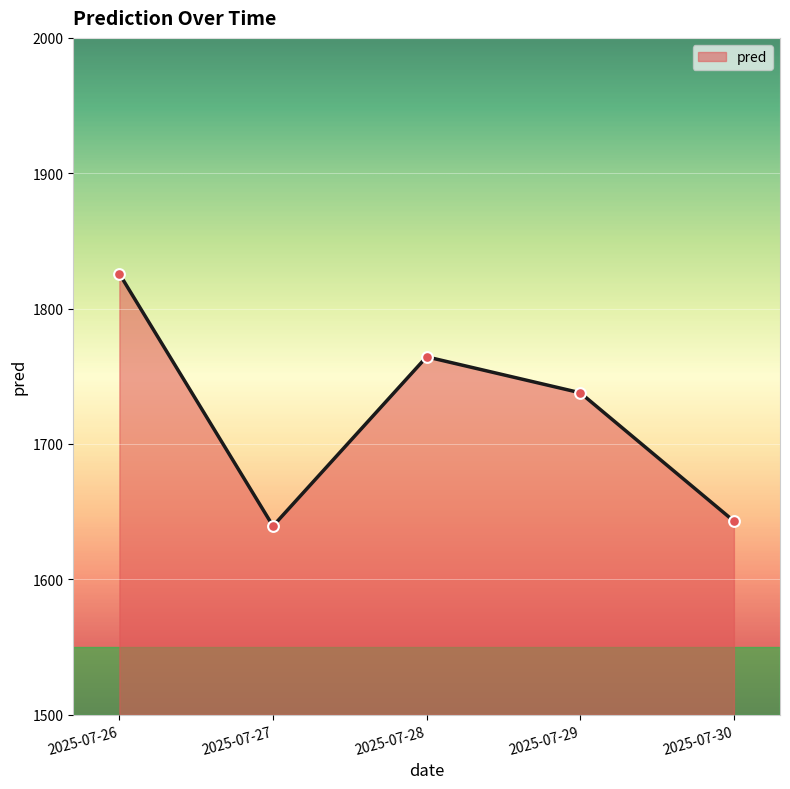

What is the change in value from 2025-07-29 to 2025-07-30?

-94.8